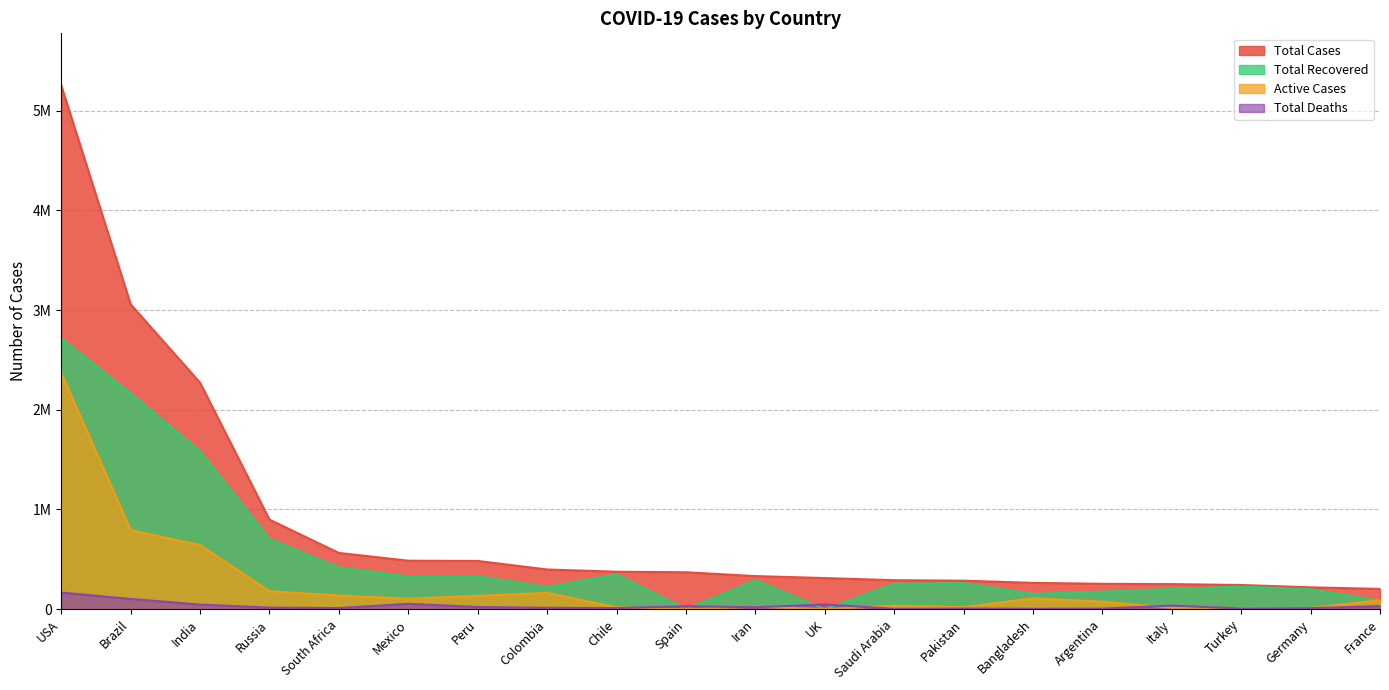

Count the number of categories in the chart.

20